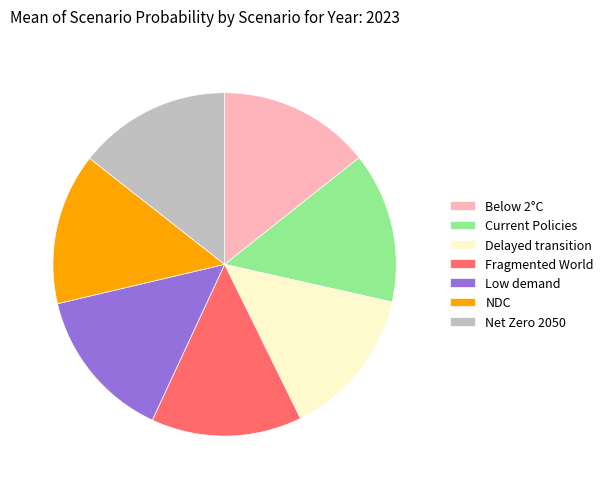

True or false: Low demand accounts for 14% of the total.

True